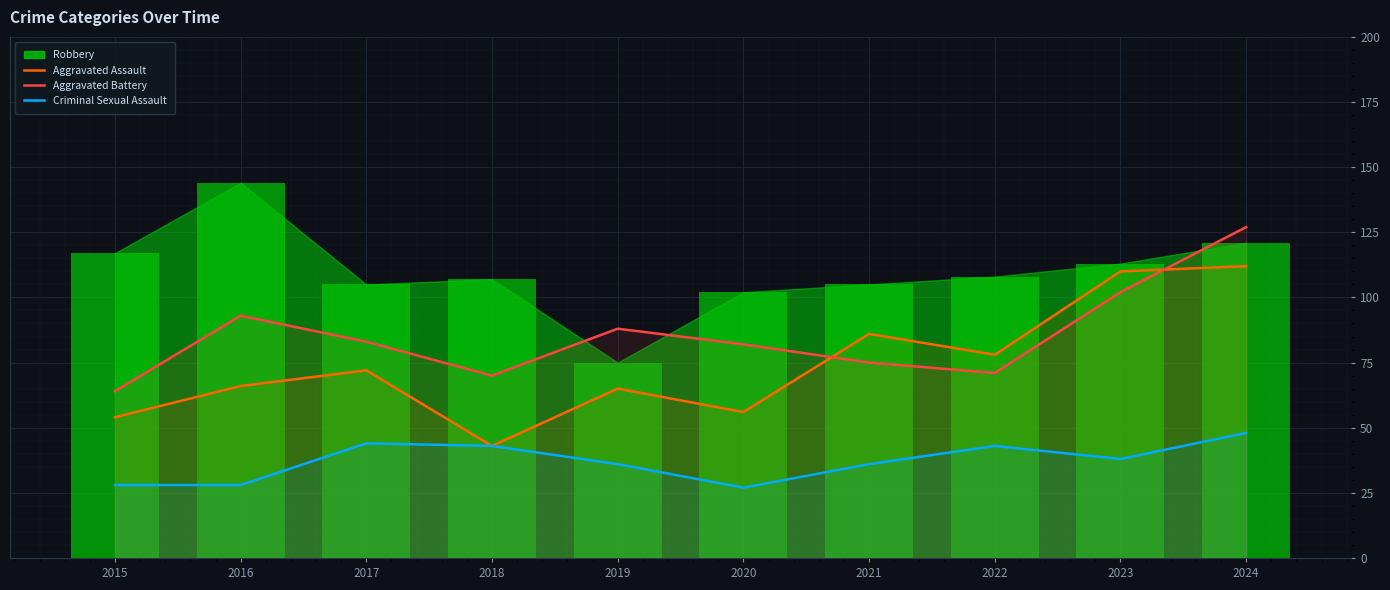

Which series changed the most between 2018 and 2020?

Criminal Sexual Assault